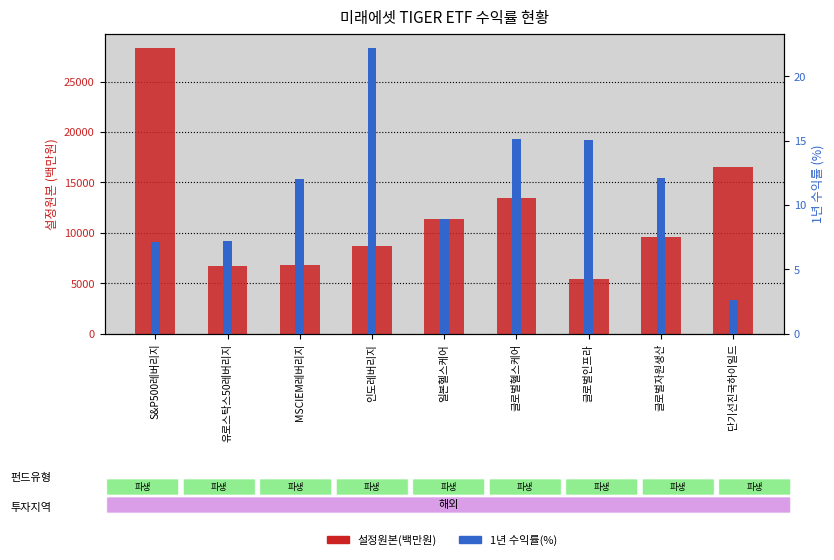

Where does the 설정원본(백만원) series first go above 9599?

S&P500레버리지